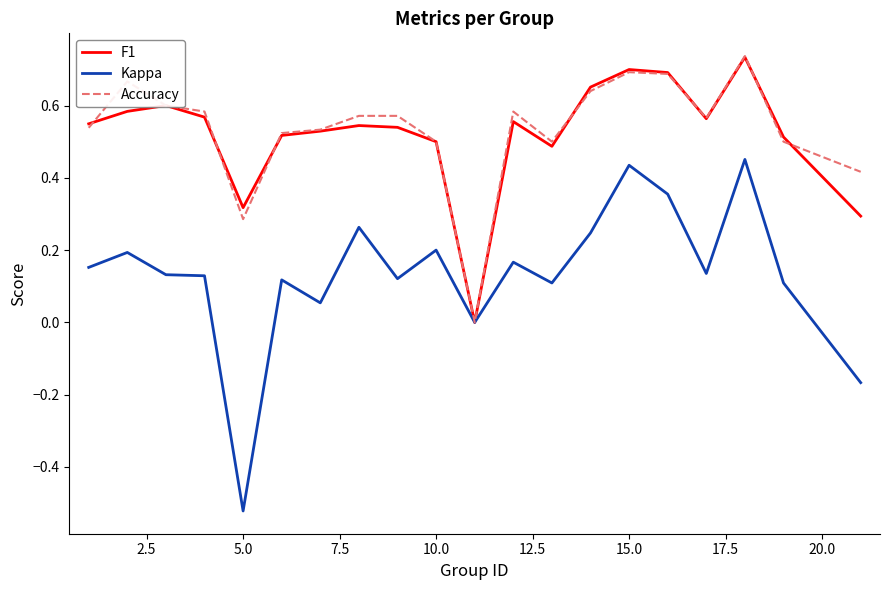

Which series has the widest spread of values?

Kappa